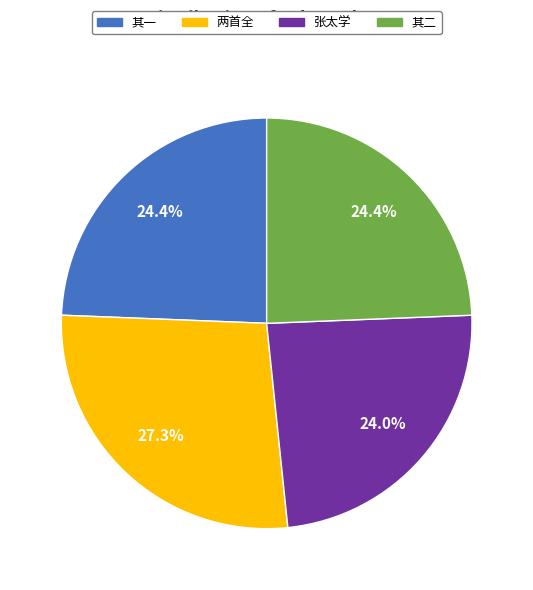

Is there a majority slice in this chart?

No